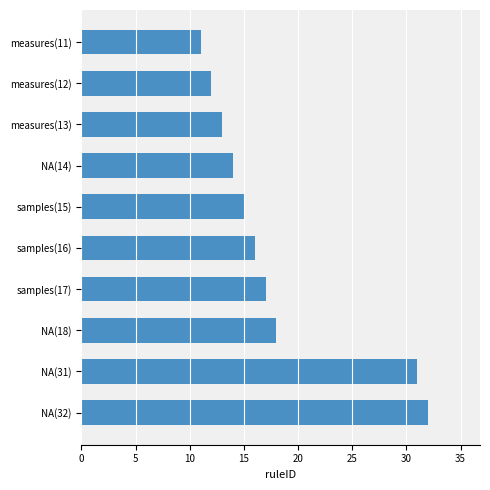

What is the label of the 1st bar from the top?

measures(11)